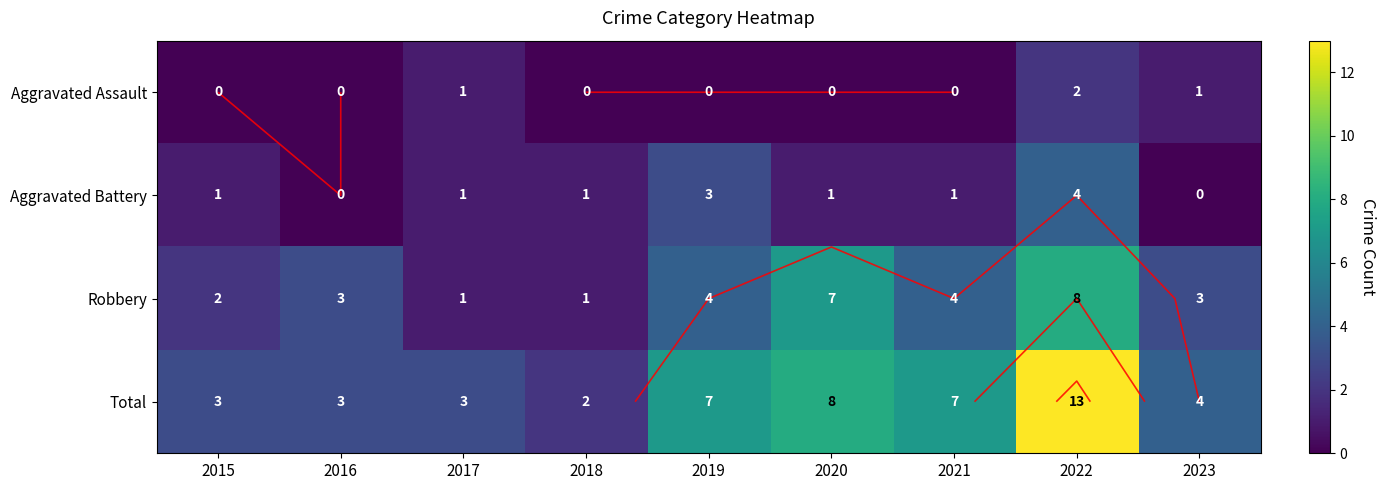

Where does the Total series first go above 4?

2019